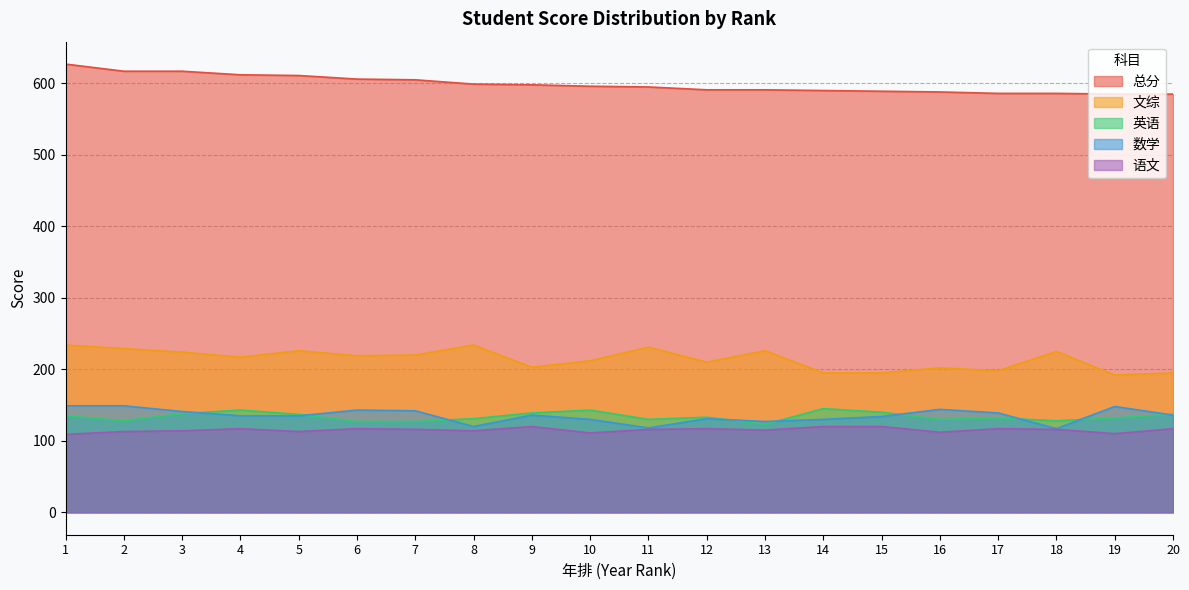

The value of 语文 at 3 is 114. True or false?

True